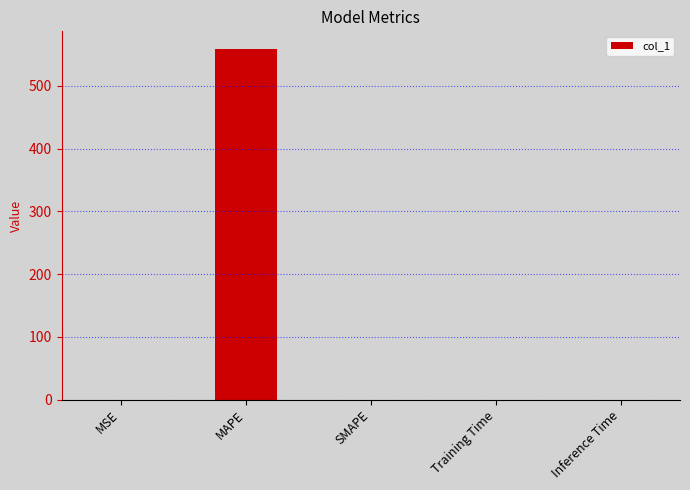

Is it true that the value at MSE is 0.0?

True